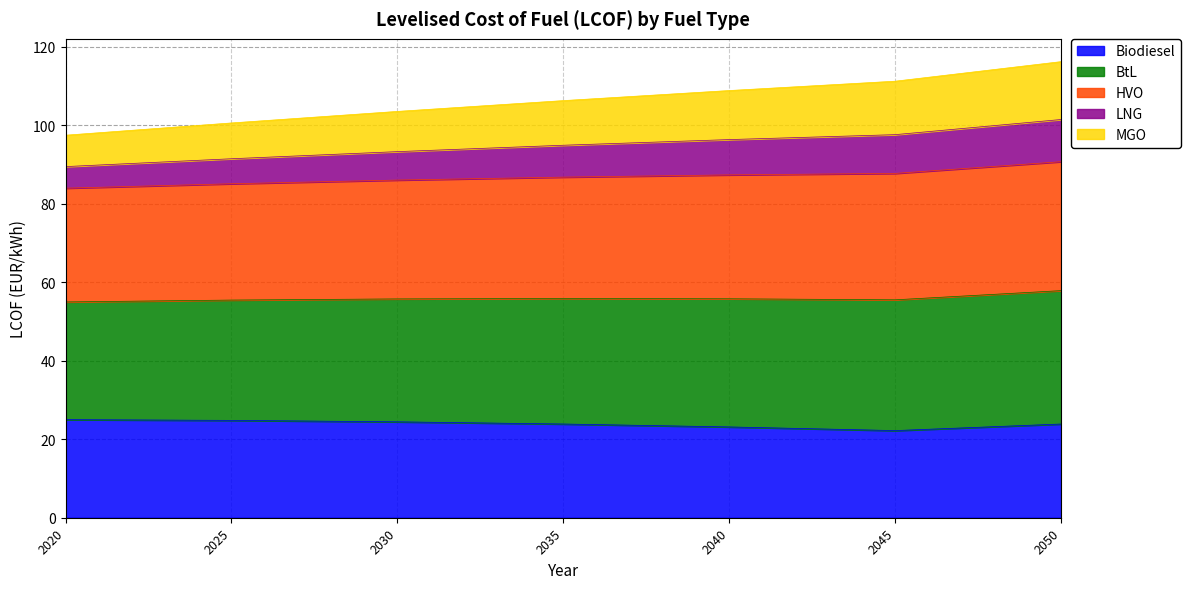

What are all the series names shown in the legend?

Biodiesel, BtL, HVO, LNG, MGO